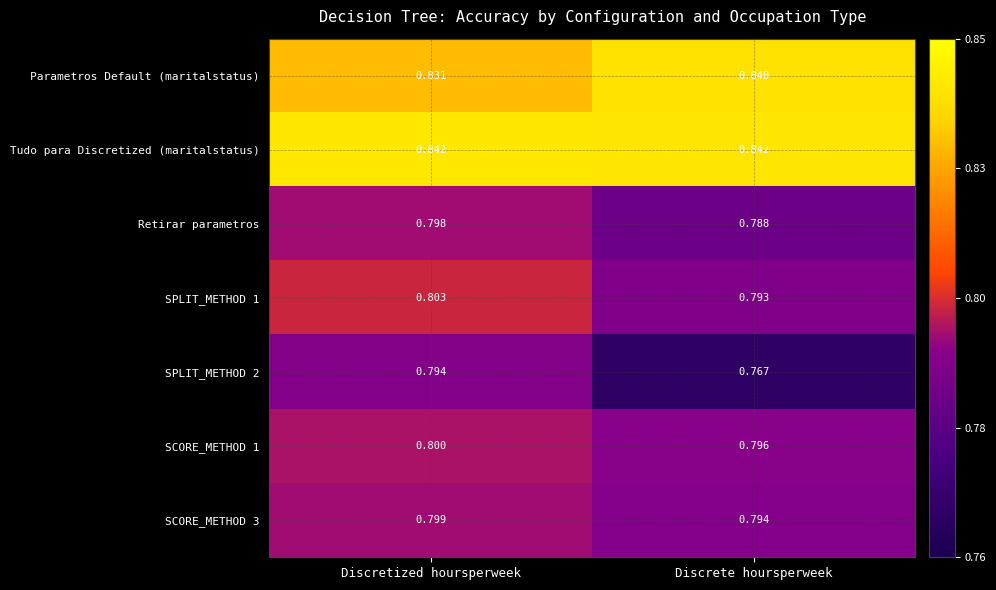

Between Discretized hoursperweek and Discrete hoursperweek, which series saw the biggest shift?

SPLIT_METHOD 2